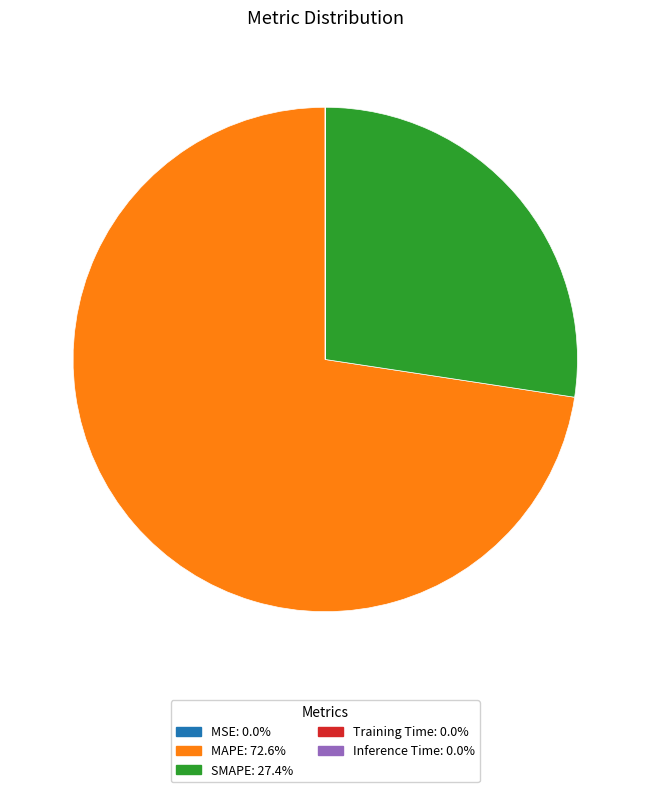

What is the largest slice in the pie chart?

MAPE